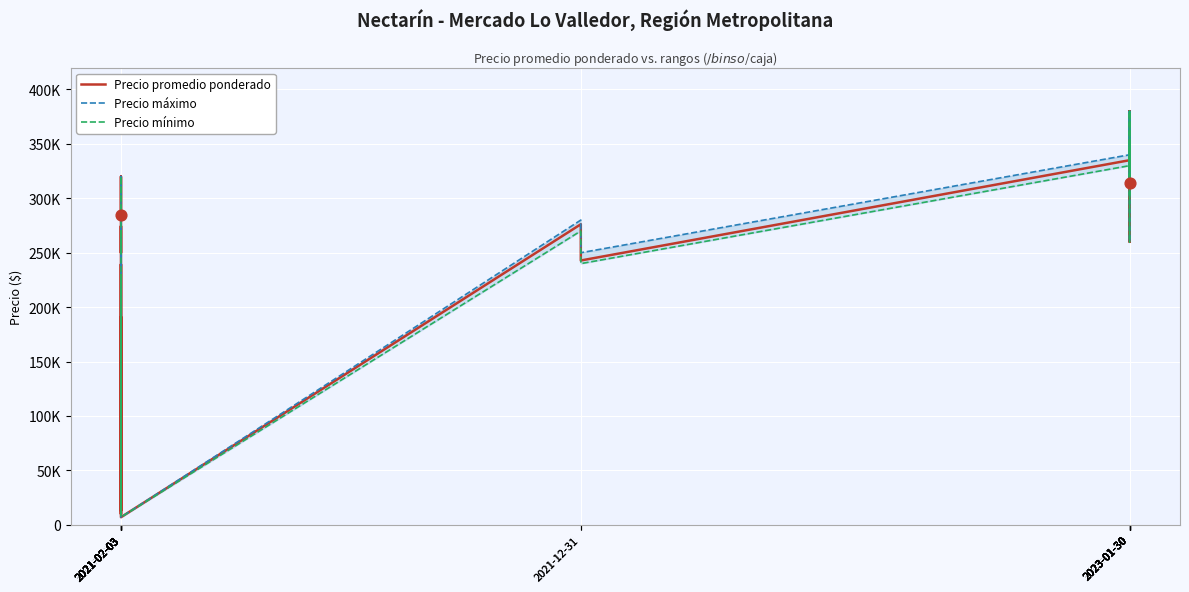

At which category is the sum across all series the highest?

2023-01-30